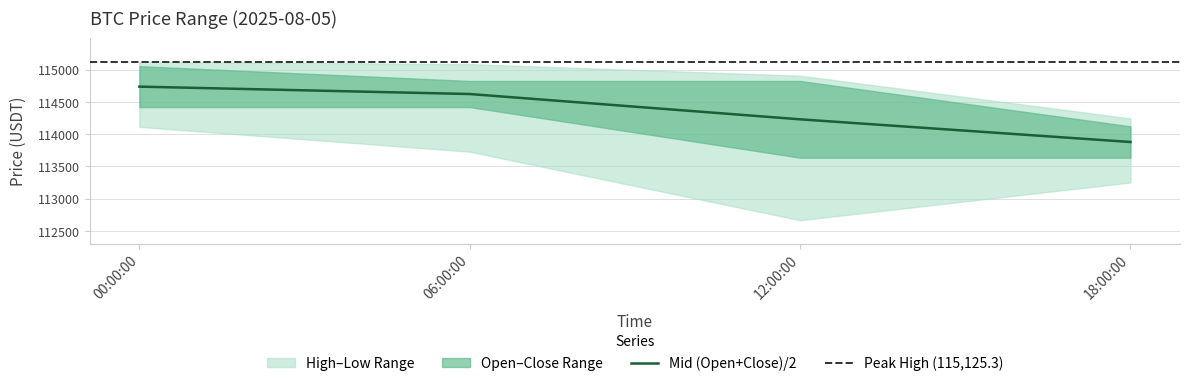

How many series are shown in this chart?

4